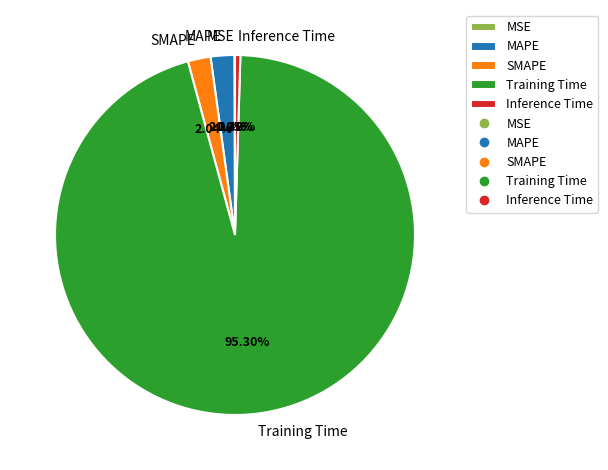

Is the sum of Inference Time and MAPE greater than half?

No